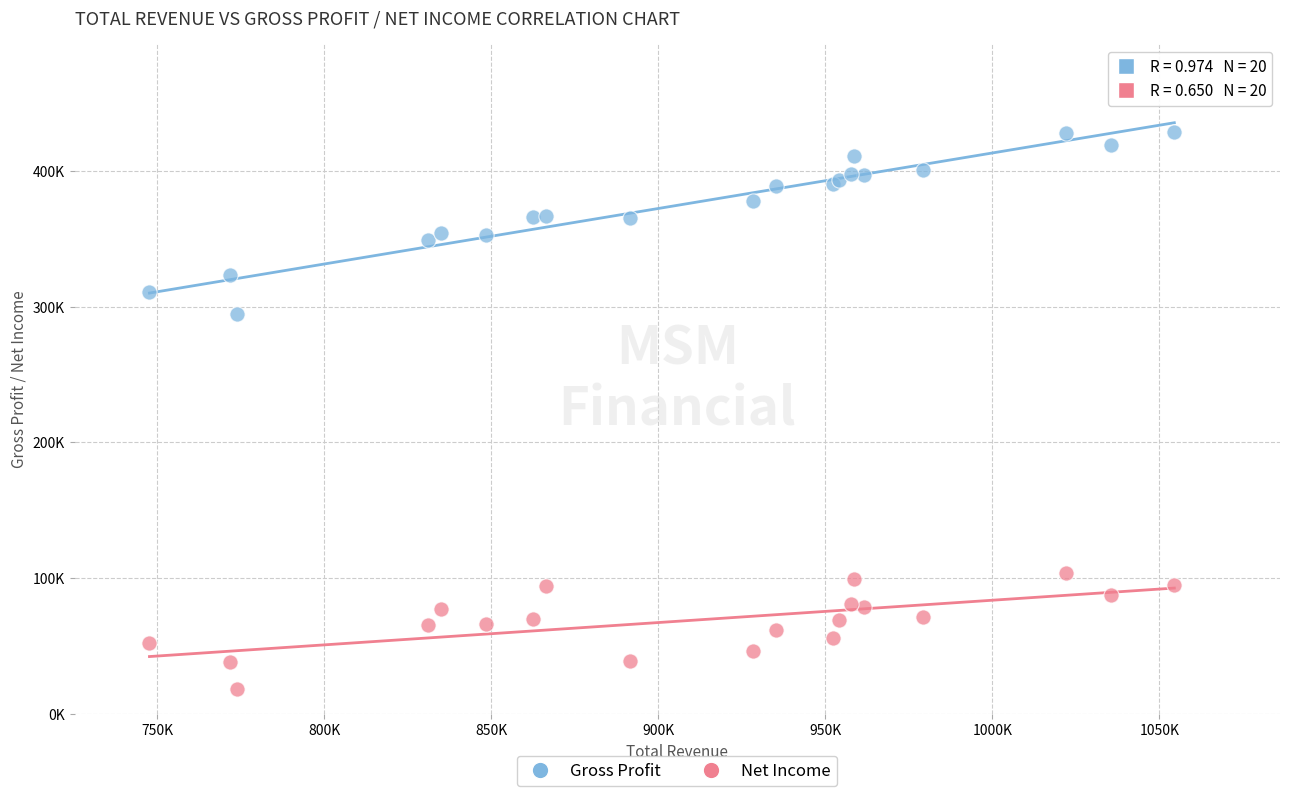

Which series has the largest Y range (max minus min)?

Gross Profit